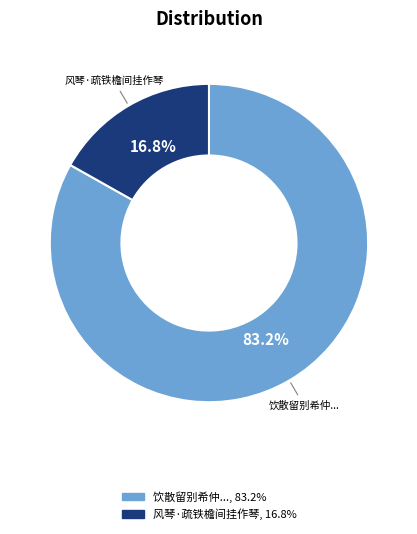

Is there a majority slice in this chart?

Yes